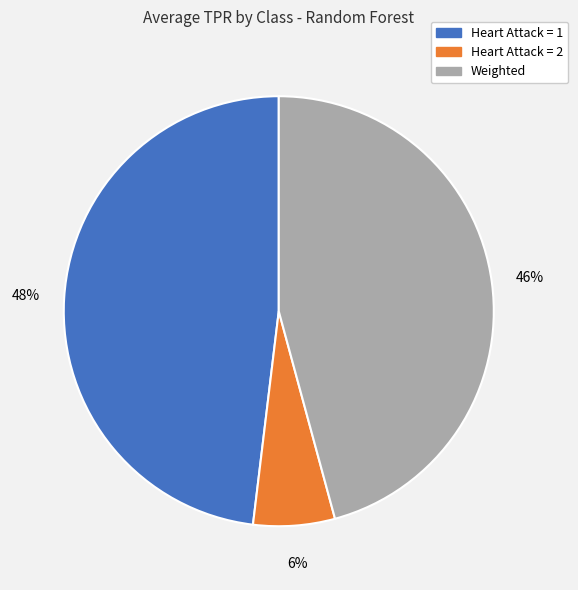

To the nearest percent, what percentage of the pie is Heart Attack = 1?

48%